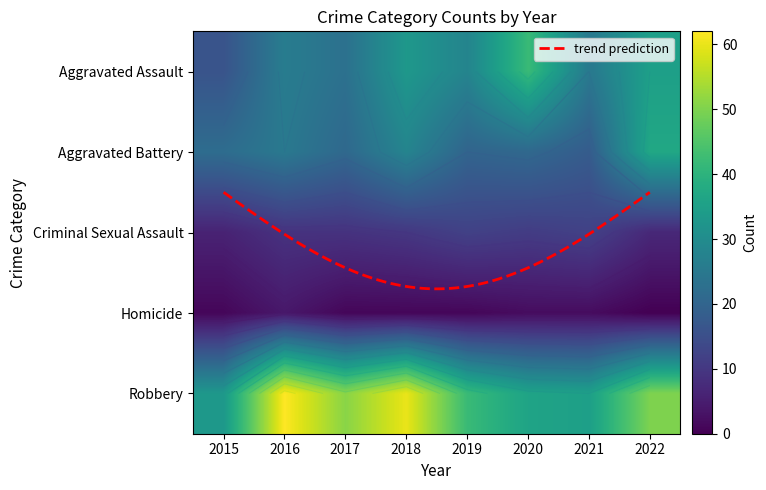

At which category does the chart reach its peak across all series?

2016